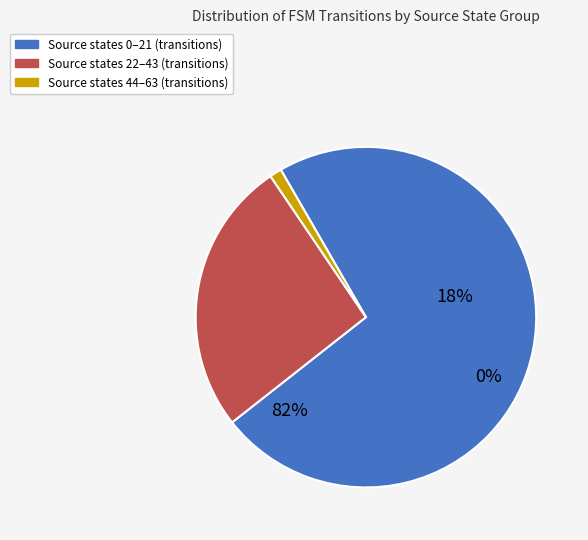

To the nearest percent, what is the combined percentage of source_state (44-63) and source_state (0-21)?

74%